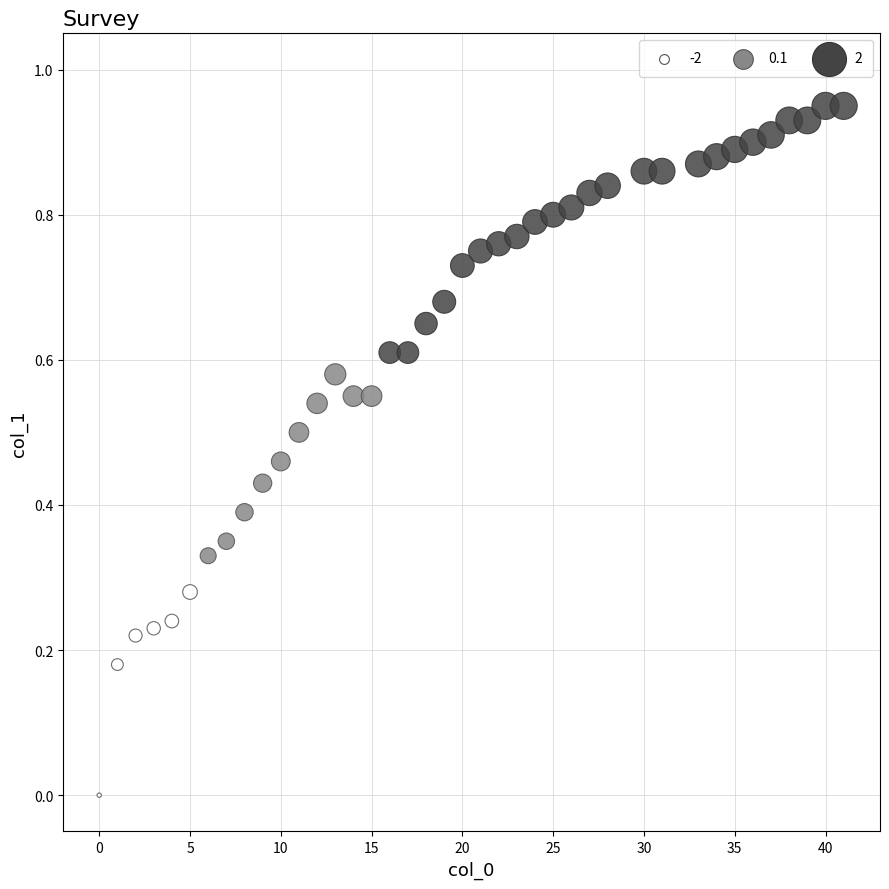

What is the range of X values (max minus min)?

41.0